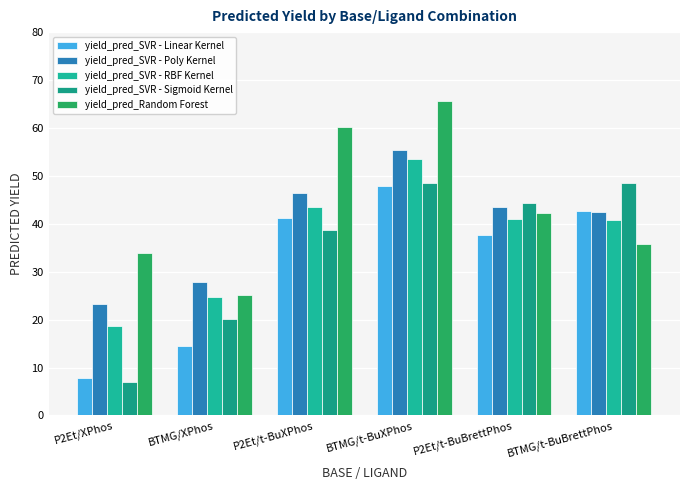

What is the minimum value for yield_pred_Random Forest?

25.1